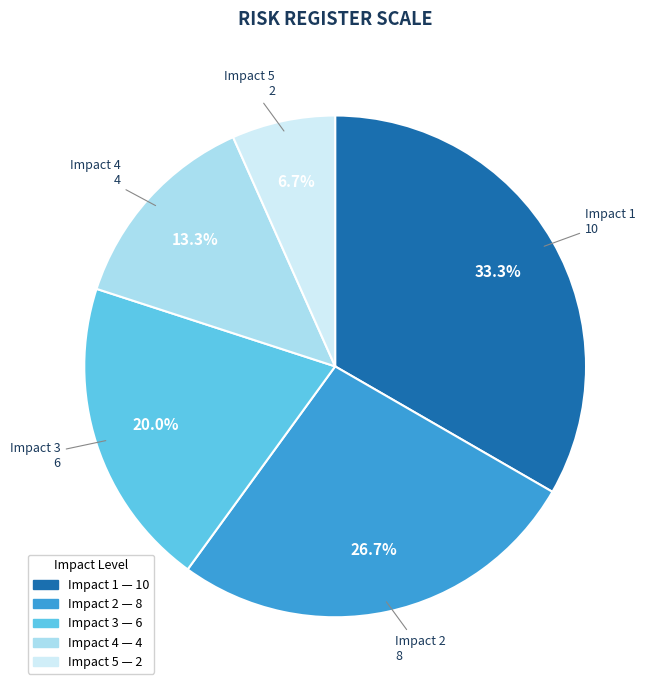

Does any single category account for the majority?

No